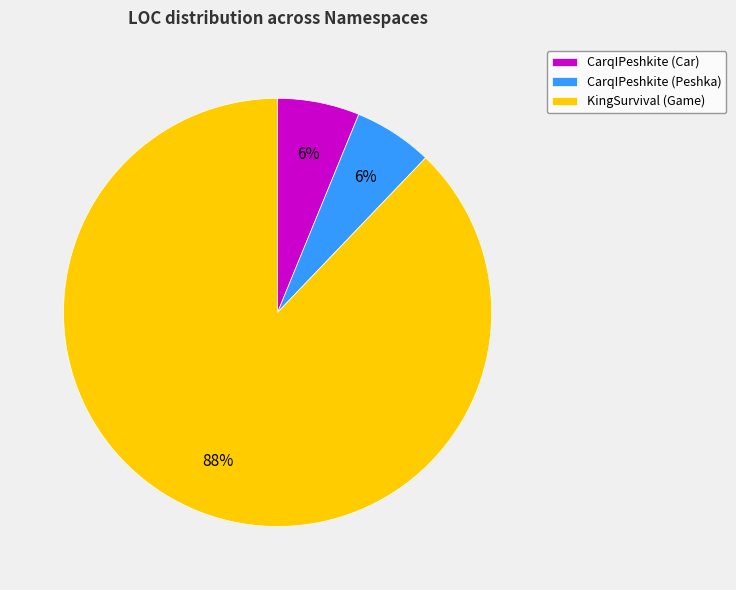

Which has a higher value, CarqIPeshkite (Peshka) or KingSurvival (Game)?

KingSurvival (Game)